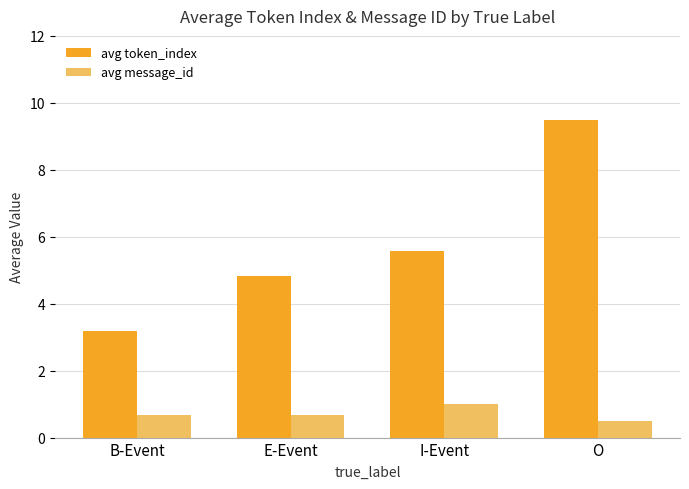

List the series in order of their peak value, lowest first.

avg message_id, avg token_index